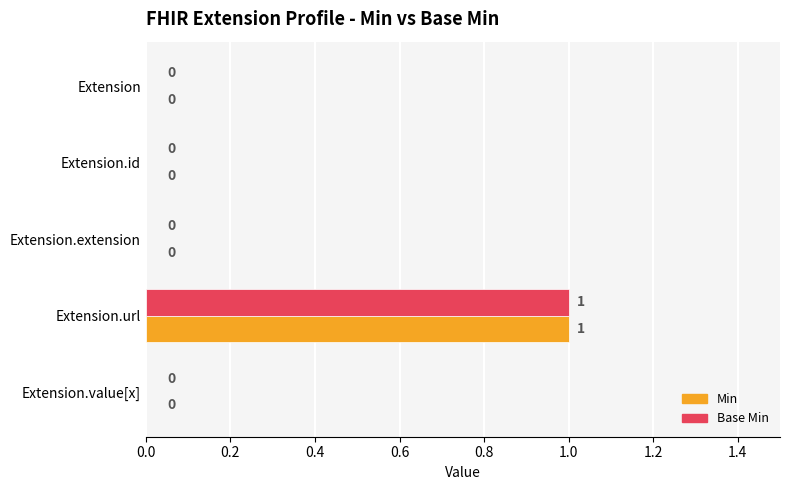

Is it true that Min equals 0 at Extension.extension?

True